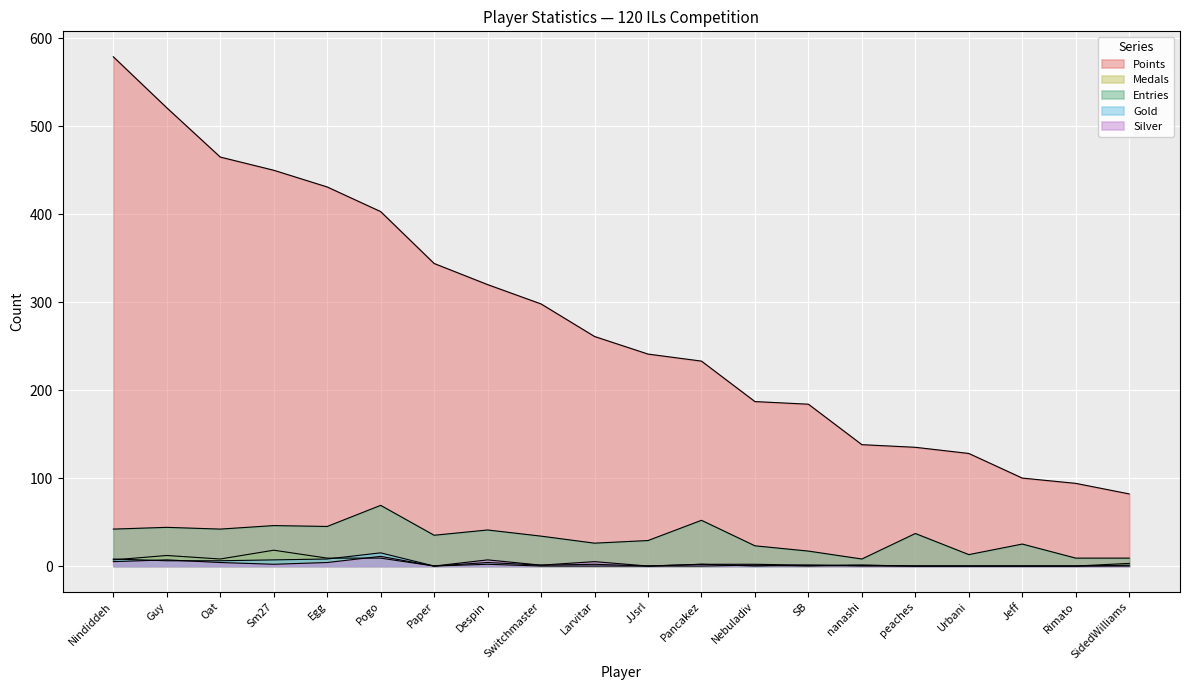

Is the value of Gold at Despin greater than the value of Silver at Guy?

No